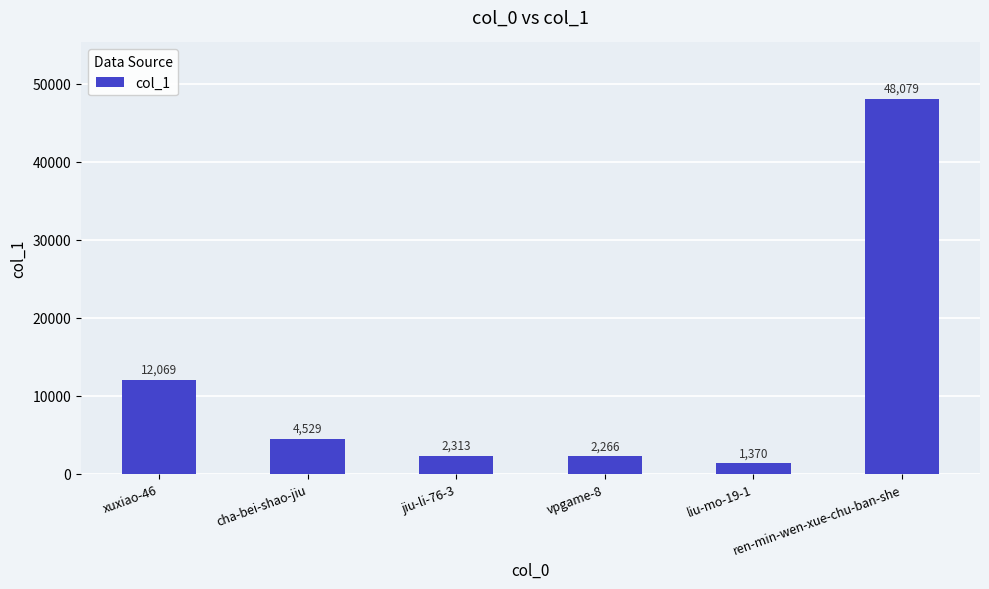

At which label is the value closest to 24724?

xuxiao-46